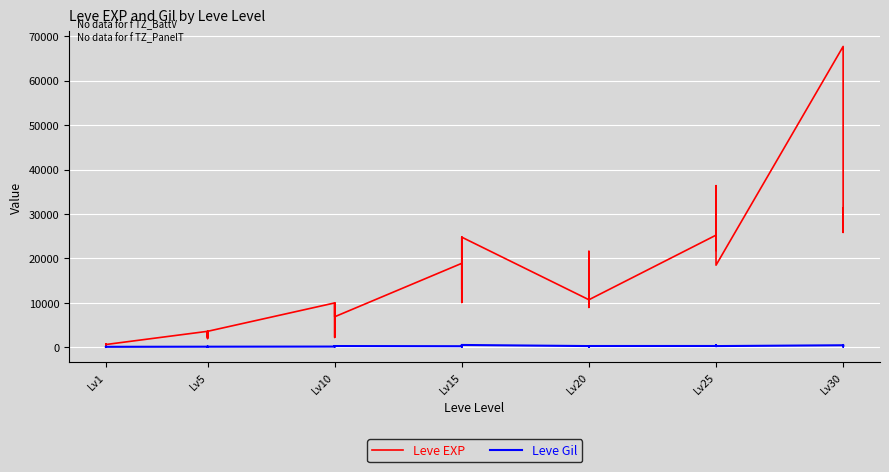

Reading right to left, what are all the values shown in this chart?

Leve EXP: 25900	31330	25900	67730	18490	36390	25250	21830	25250	25250	10710	8990	21600	18290	12960	10710	24790	13040	10100	24790	13040	18910	6880	9990	2230	7880	7880	9990	3600	1980	3600	3040	2230	3600	630	630	720	450	1	630
Leve Gil: 355	151	532	463	277	485	298	268	252	296	292	105	290	192	166	280	529	173	223	529	173	245	288	293	168	250	288	168	139	140	139	169	170	139	112	113	112	112	116	113